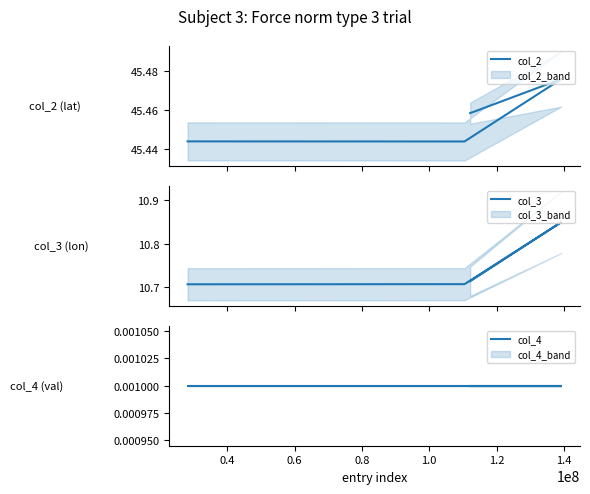

Which series has the largest total across all categories?

col_2